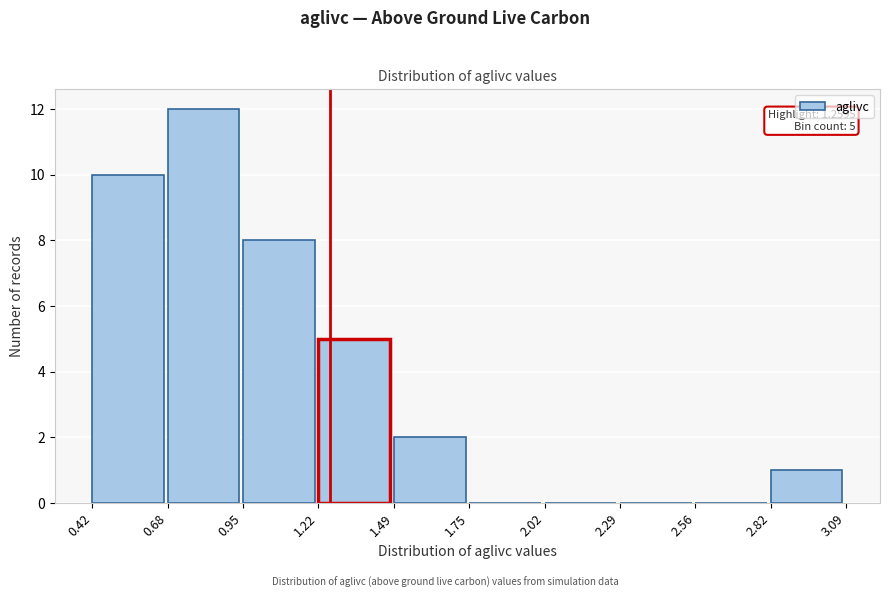

Over which range of the x-axis is the bar tallest?

0.68 to 0.95